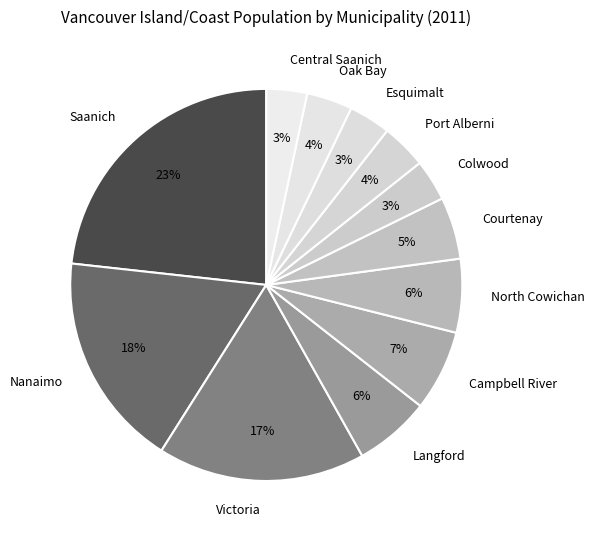

Which has a higher value, Saanich or Oak Bay?

Saanich